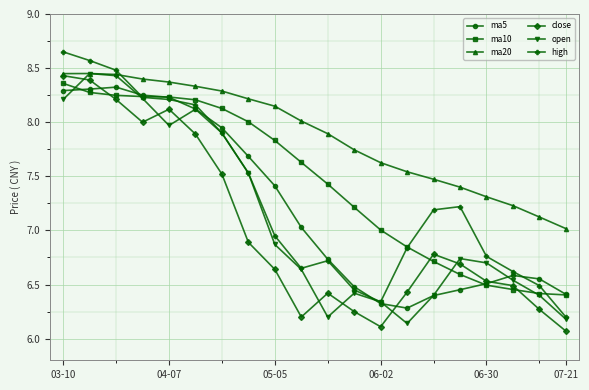

How many lines are shown in the chart?

6